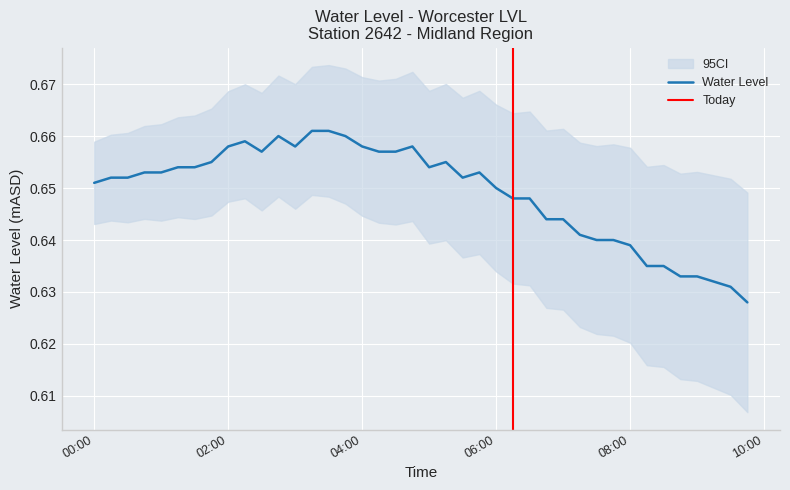

How many interior local valleys (lower than both neighbors) does the data have?

4